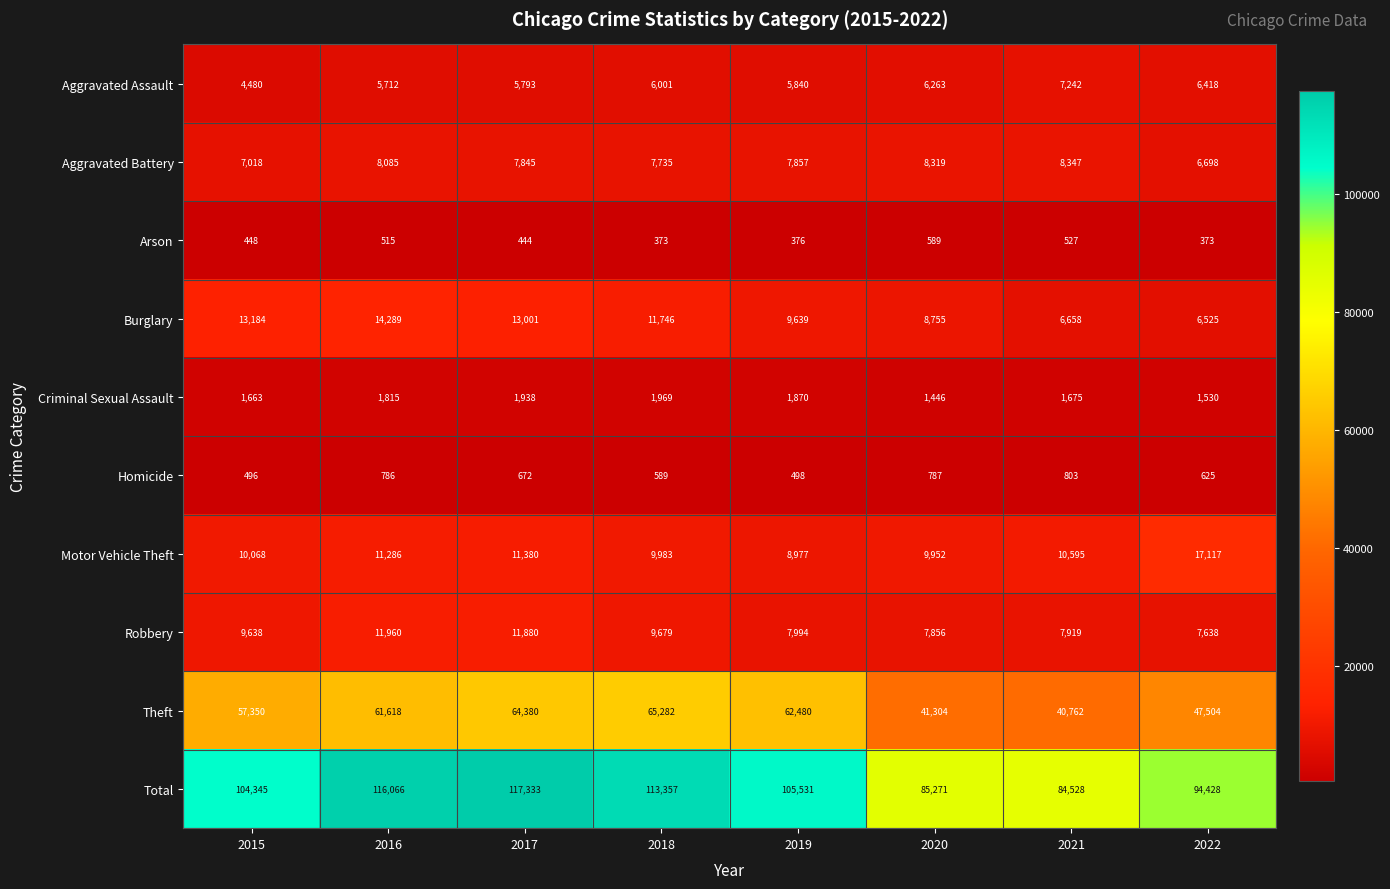

What is the spread (max minus min) of values at 2020?

84682